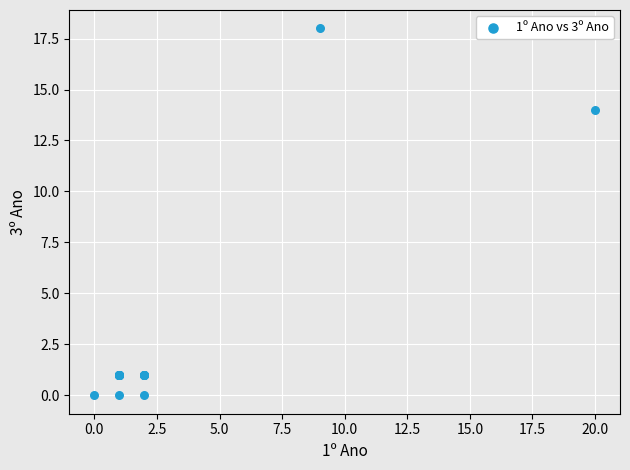

What Y value in the scatter plot is closest to 9?

14